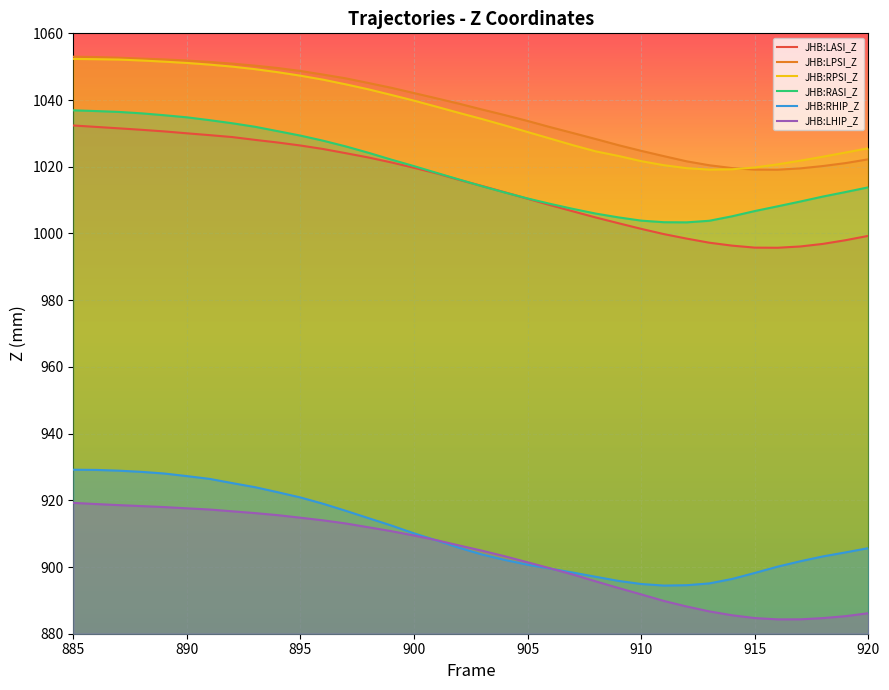

At which label does JHB:RHIP_Z reach its peak?

885